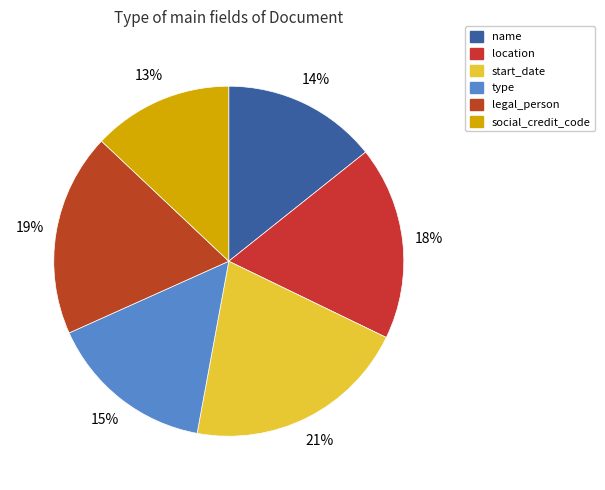

Which category has the biggest portion of the pie?

start_date